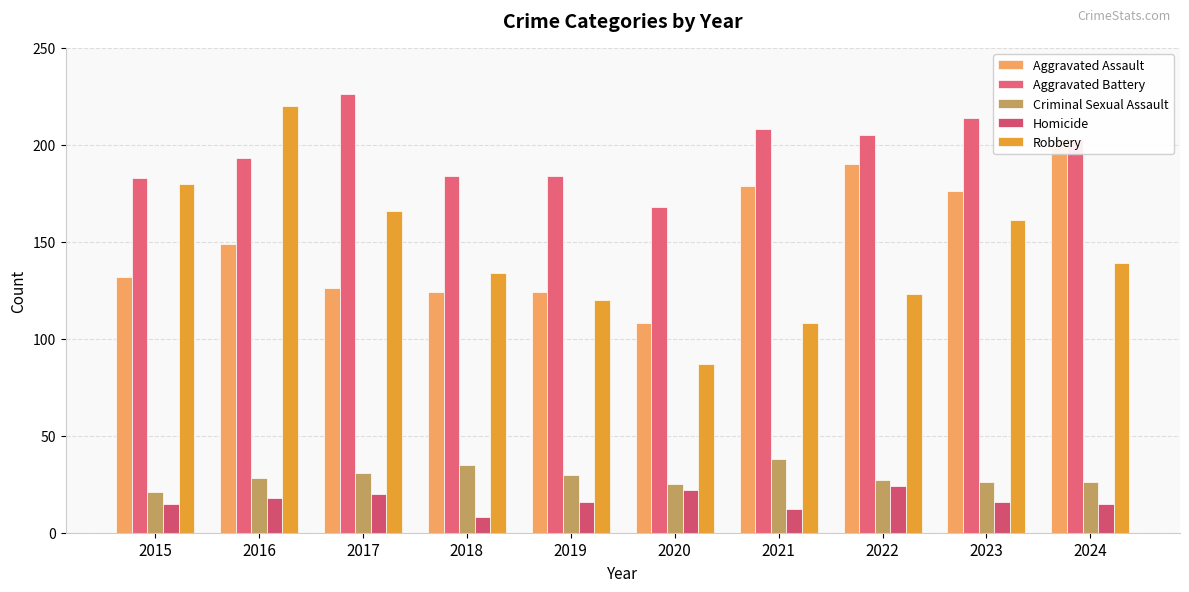

Are the bars grouped side by side (vs. stacked)?

Yes